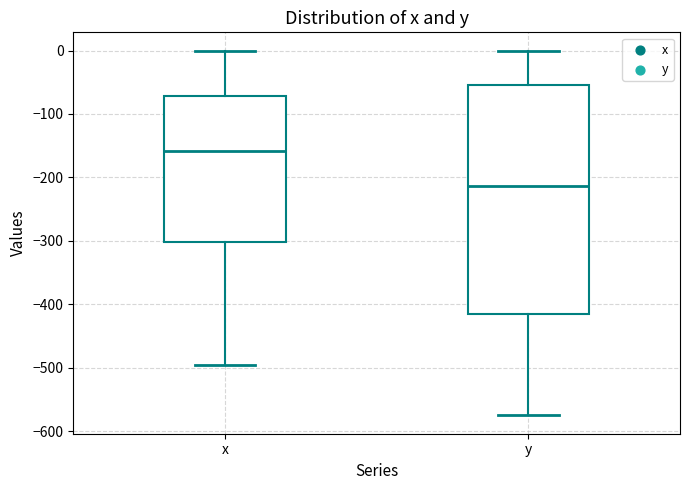

Where does the lower whisker of the box for y end on the y-axis? The values are not printed on the chart, so give them approximately, as read against the axis.

-580